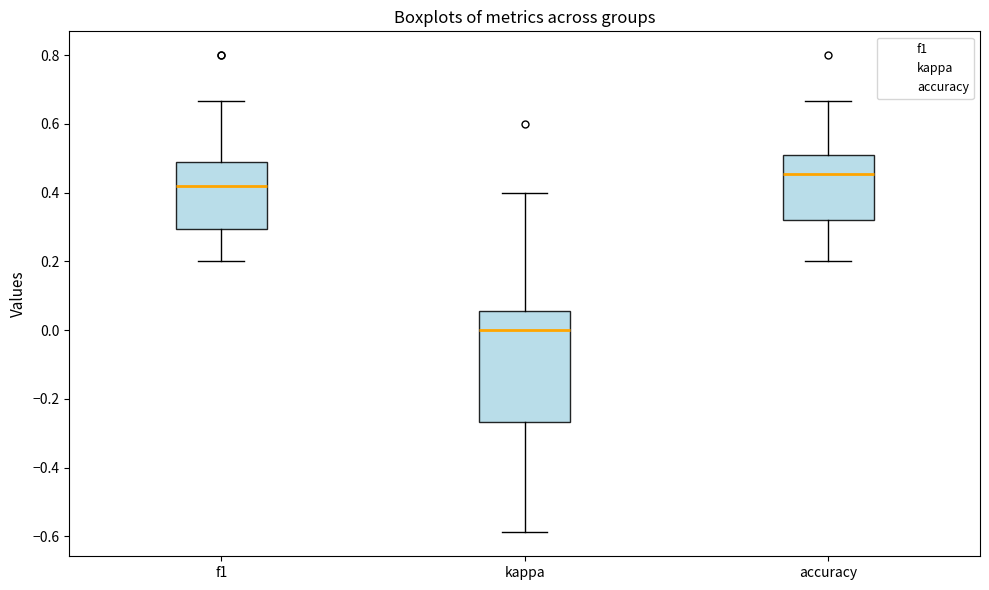

Reading left to right, transcribe this box plot: for each box, give where its median line is, the range the box spans, and where its two whiskers end, as read against the y-axis. The values are not printed on the chart, so give them approximately, as read against the axis.

f1: median 0.42, box 0.30 to 0.50, whiskers 0.20 to 0.66
kappa: median 0.00, box -0.26 to 0.06, whiskers -0.58 to 0.40
accuracy: median 0.46, box 0.32 to 0.50, whiskers 0.20 to 0.66